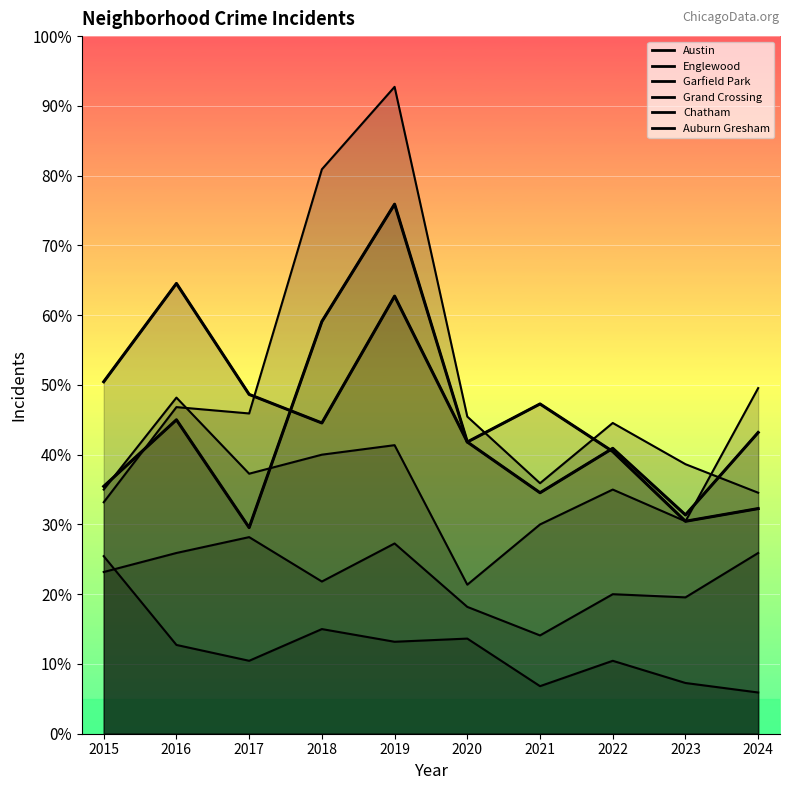

True or false: Englewood and Austin cross at least once.

True